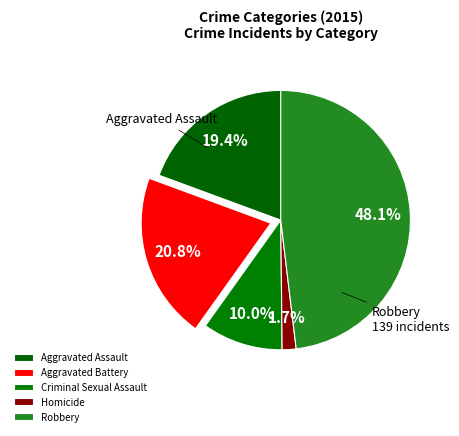

To the nearest percent, what percentage of the pie is Robbery?

48%